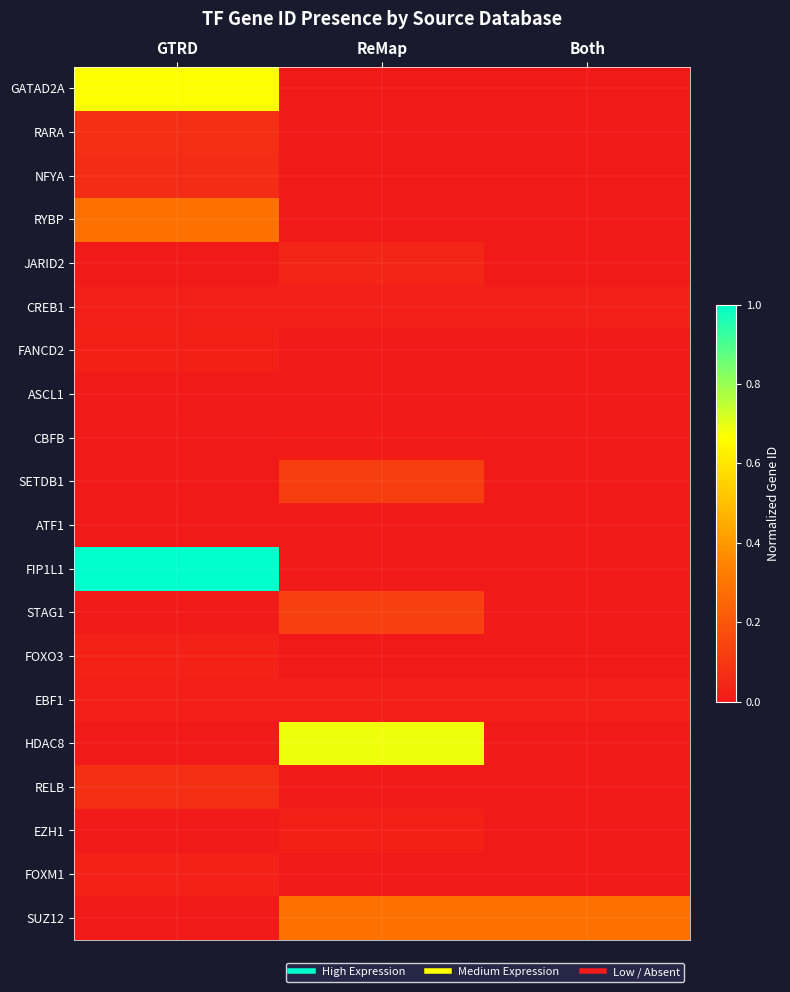

Reading left to right, transcribe all the data shown in this chart.

GATAD2A: GTRD=0.7	ReMap=0.0	Both=0.0
RARA: GTRD=0.1	ReMap=0.0	Both=0.0
NFYA: GTRD=0.1	ReMap=0.0	Both=0.0
RYBP: GTRD=0.3	ReMap=0.0	Both=0.0
JARID2: GTRD=0.0	ReMap=0.0	Both=0.0
CREB1: GTRD=0.0	ReMap=0.0	Both=0.0
FANCD2: GTRD=0.0	ReMap=0.0	Both=0.0
ASCL1: GTRD=0.0	ReMap=0.0	Both=0.0
CBFB: GTRD=0.0	ReMap=0.0	Both=0.0
SETDB1: GTRD=0.0	ReMap=0.1	Both=0.0
ATF1: GTRD=0.0	ReMap=0.0	Both=0.0
FIP1L1: GTRD=1.0	ReMap=0.0	Both=0.0
STAG1: GTRD=0.0	ReMap=0.1	Both=0.0
FOXO3: GTRD=0.0	ReMap=0.0	Both=0.0
EBF1: GTRD=0.0	ReMap=0.0	Both=0.0
HDAC8: GTRD=0.0	ReMap=0.7	Both=0.0
RELB: GTRD=0.1	ReMap=0.0	Both=0.0
EZH1: GTRD=0.0	ReMap=0.0	Both=0.0
FOXM1: GTRD=0.0	ReMap=0.0	Both=0.0
SUZ12: GTRD=0.0	ReMap=0.3	Both=0.3